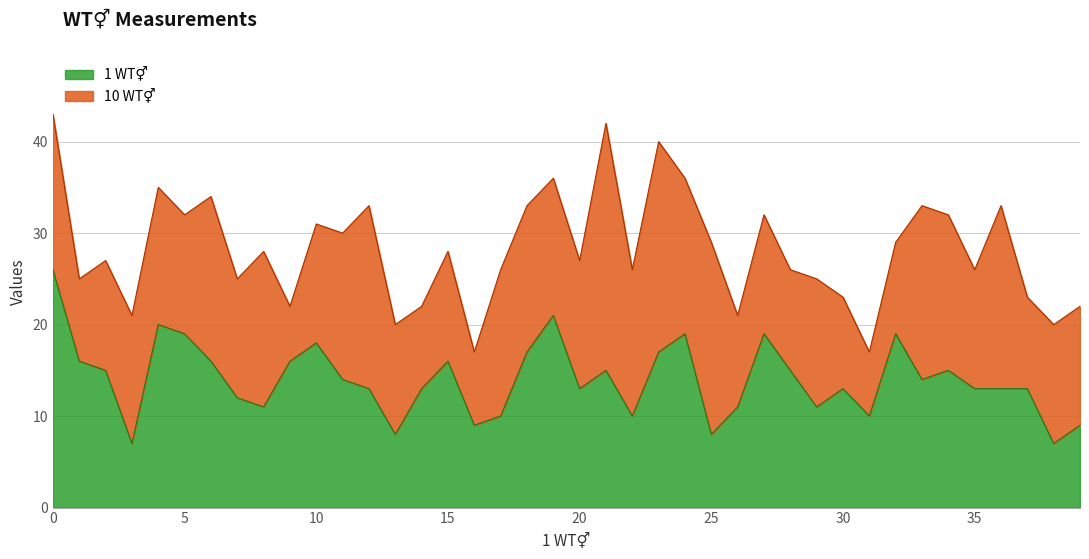

What is the average value?

14